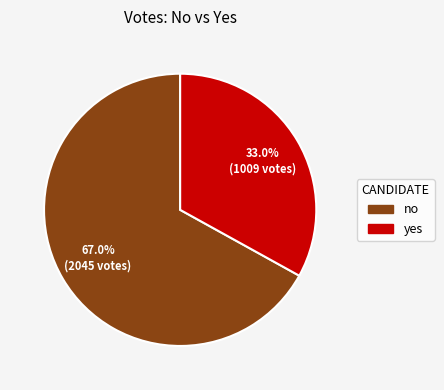

To the nearest percent, what is the difference between the yes and no slice percentages?

34%